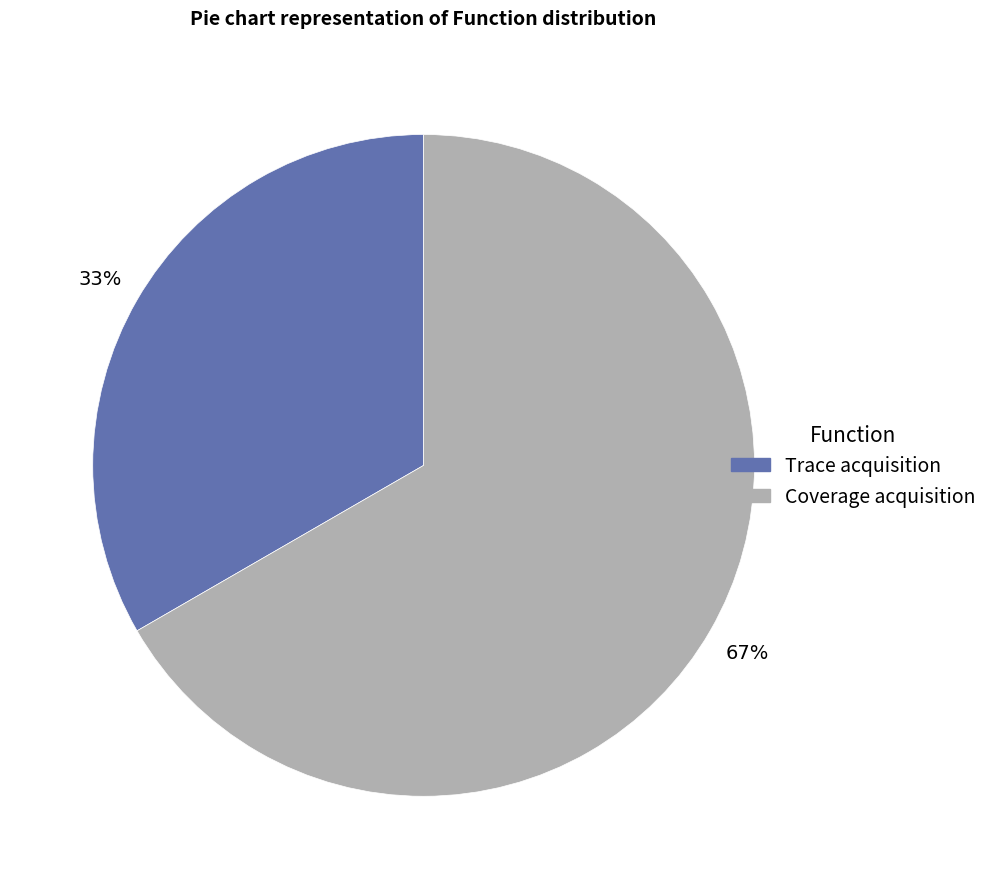

How many slices are in this pie chart?

2